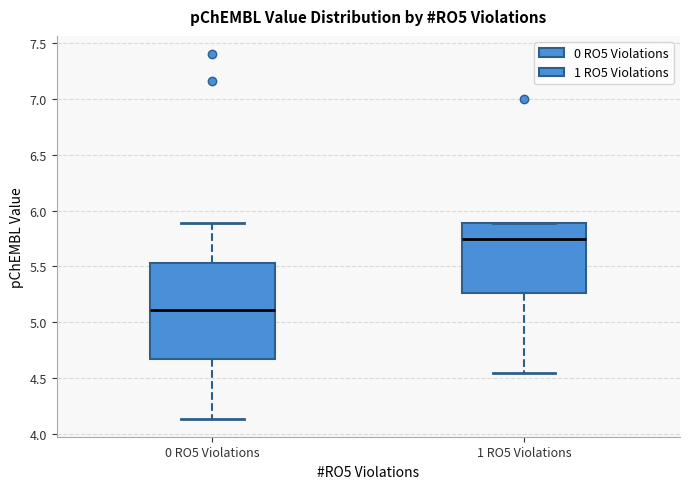

Which box is the tallest, from its lower edge to its upper edge?

0 RO5 Violations